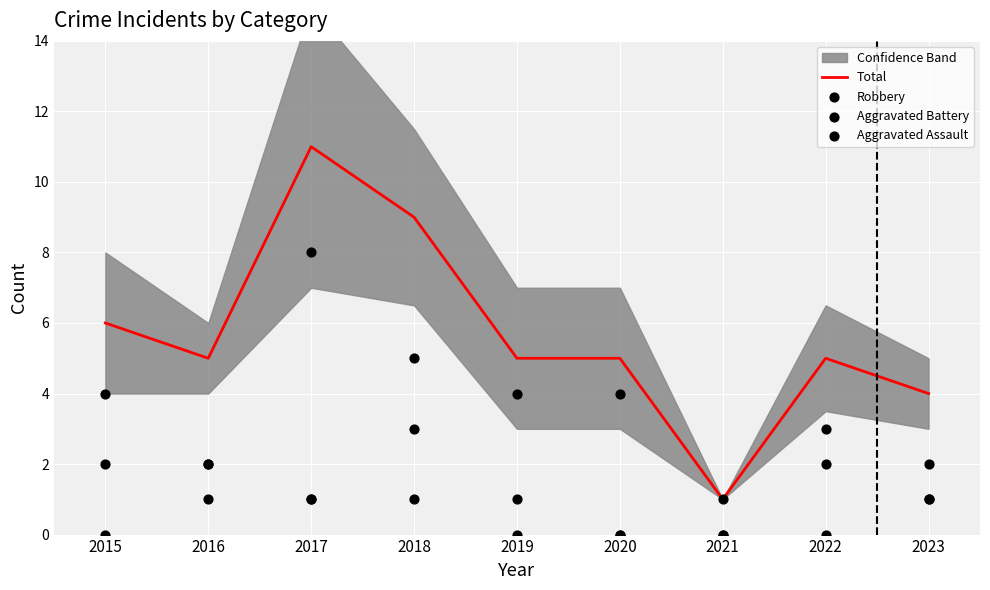

Is the value of Total at 2016 greater than the value of Aggravated Battery at 2017?

Yes